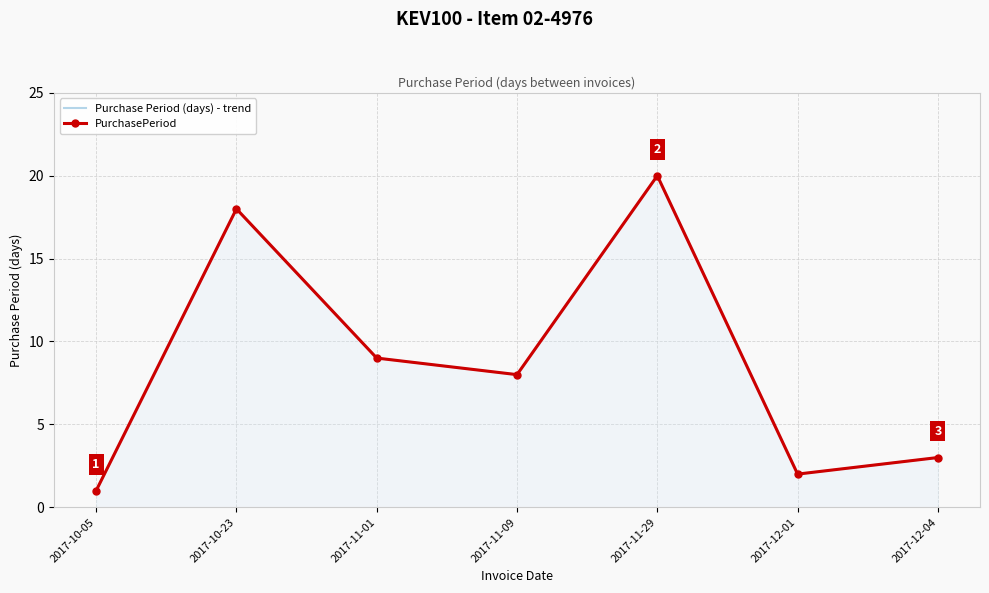

What is the lowest value of the PurchasePeriod series?

1